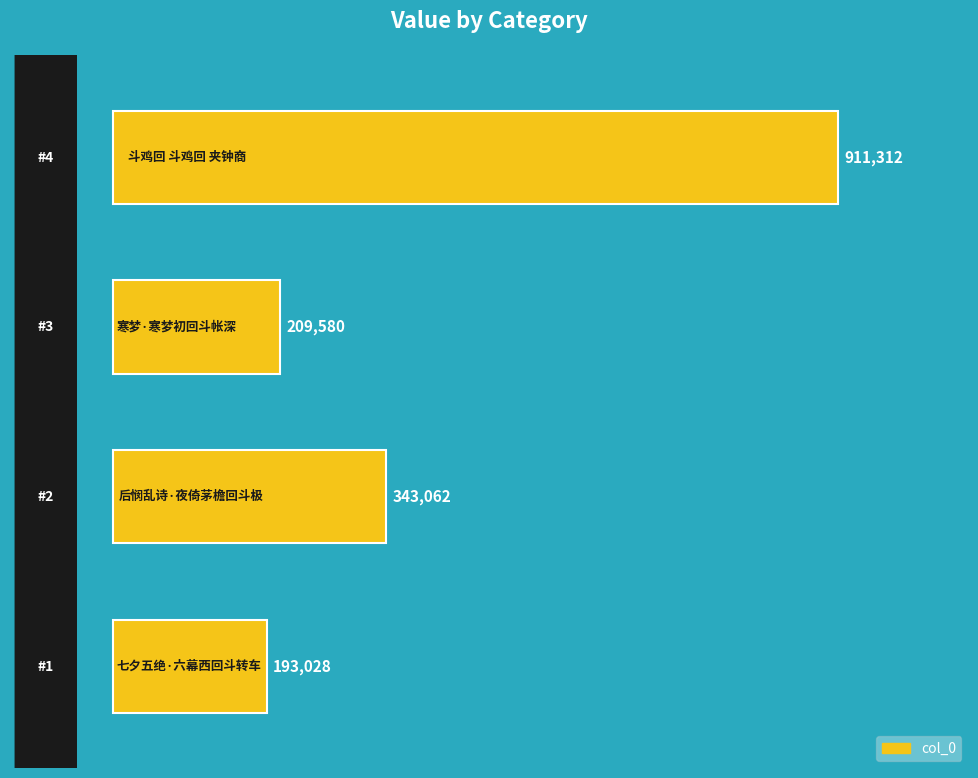

What is the difference between the second highest and minimum values?

150034